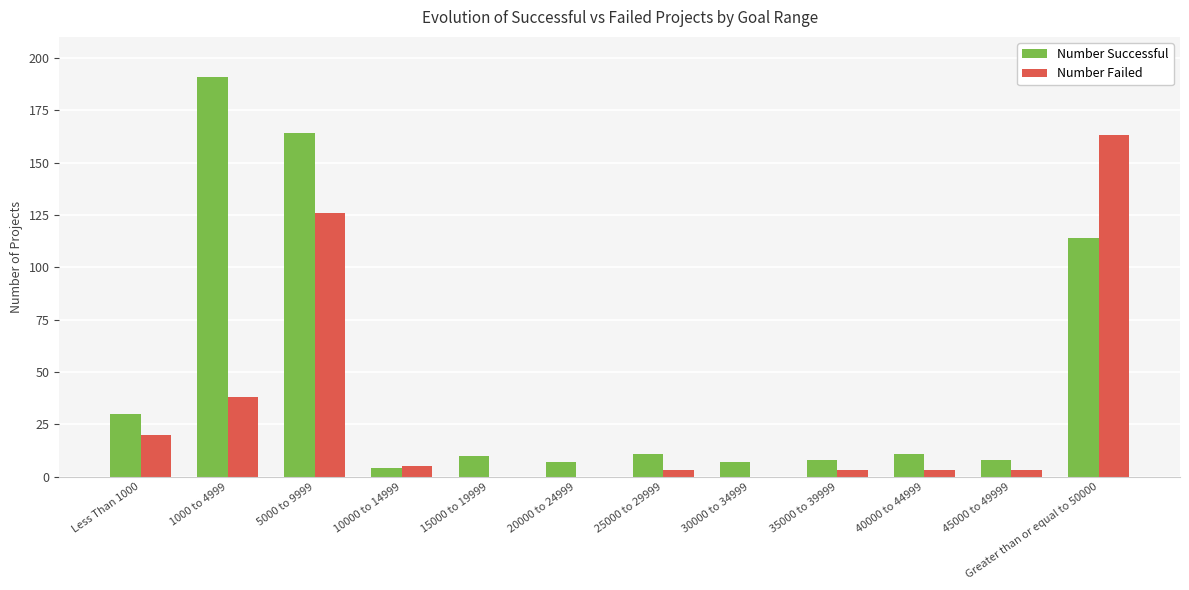

The Number Failed series shows 71 at 5000 to 9999. True or false?

False